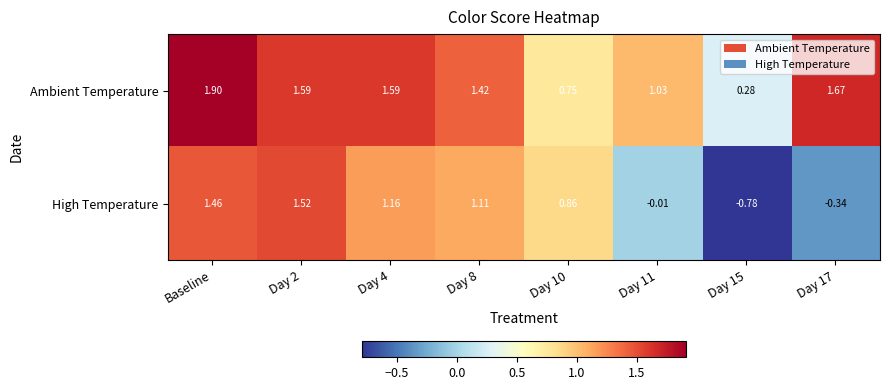

Between Baseline and Day 15, which series saw the biggest shift?

High Temperature